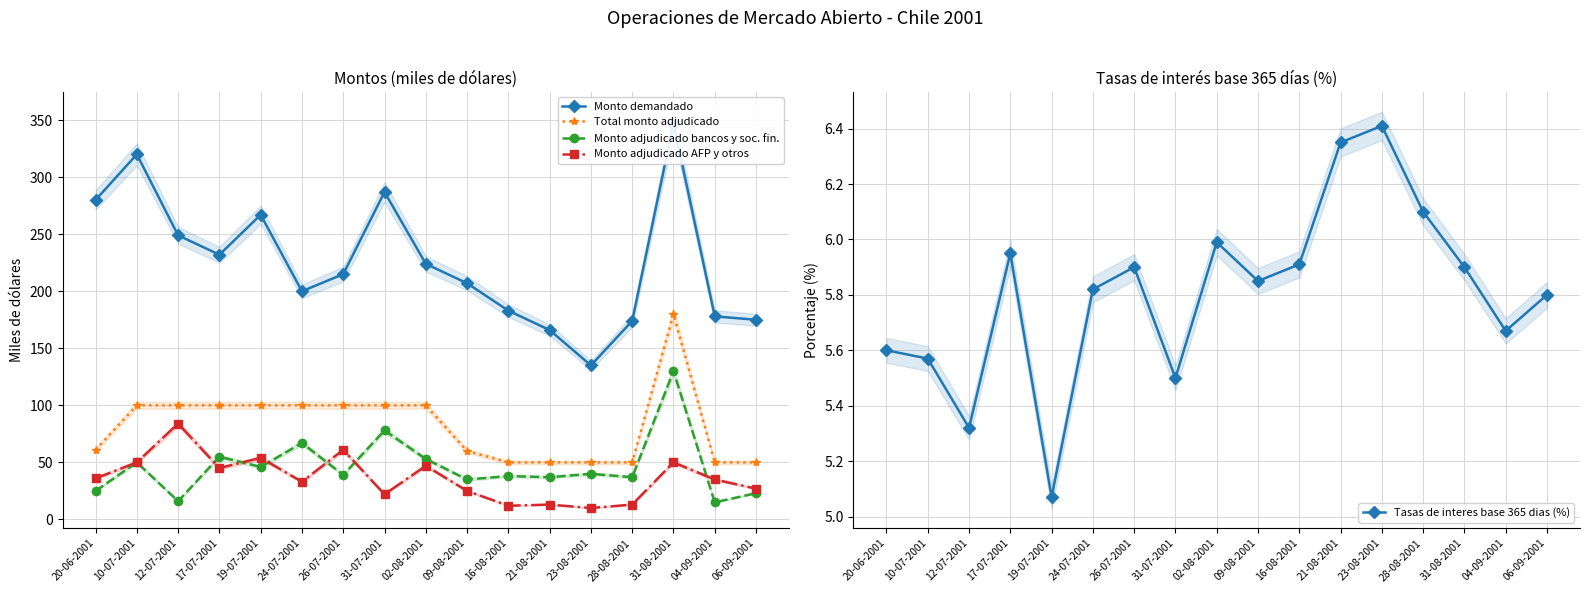

True or false: Monto demandado and Monto adjudicado bancos y soc. fin. cross at least once.

False